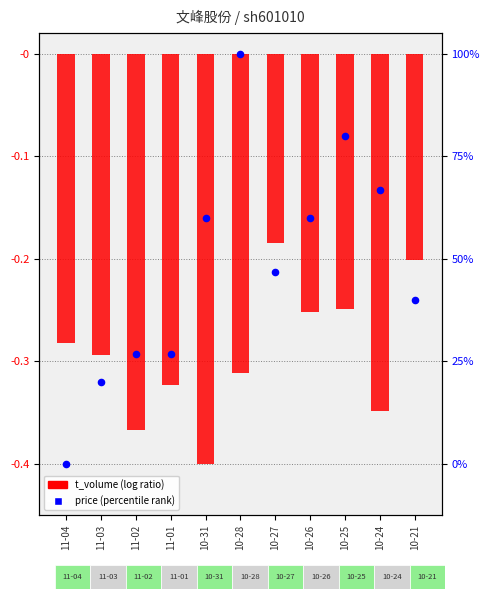

Is the value of t_volume (normalized) at 11-04 greater than the value of price (percentile) at 10-26?

No